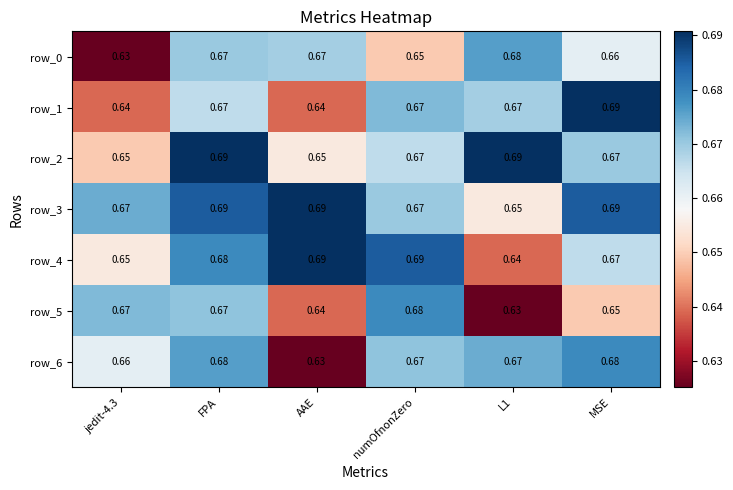

Is it true that row_3 equals 0.4 at MSE?

False